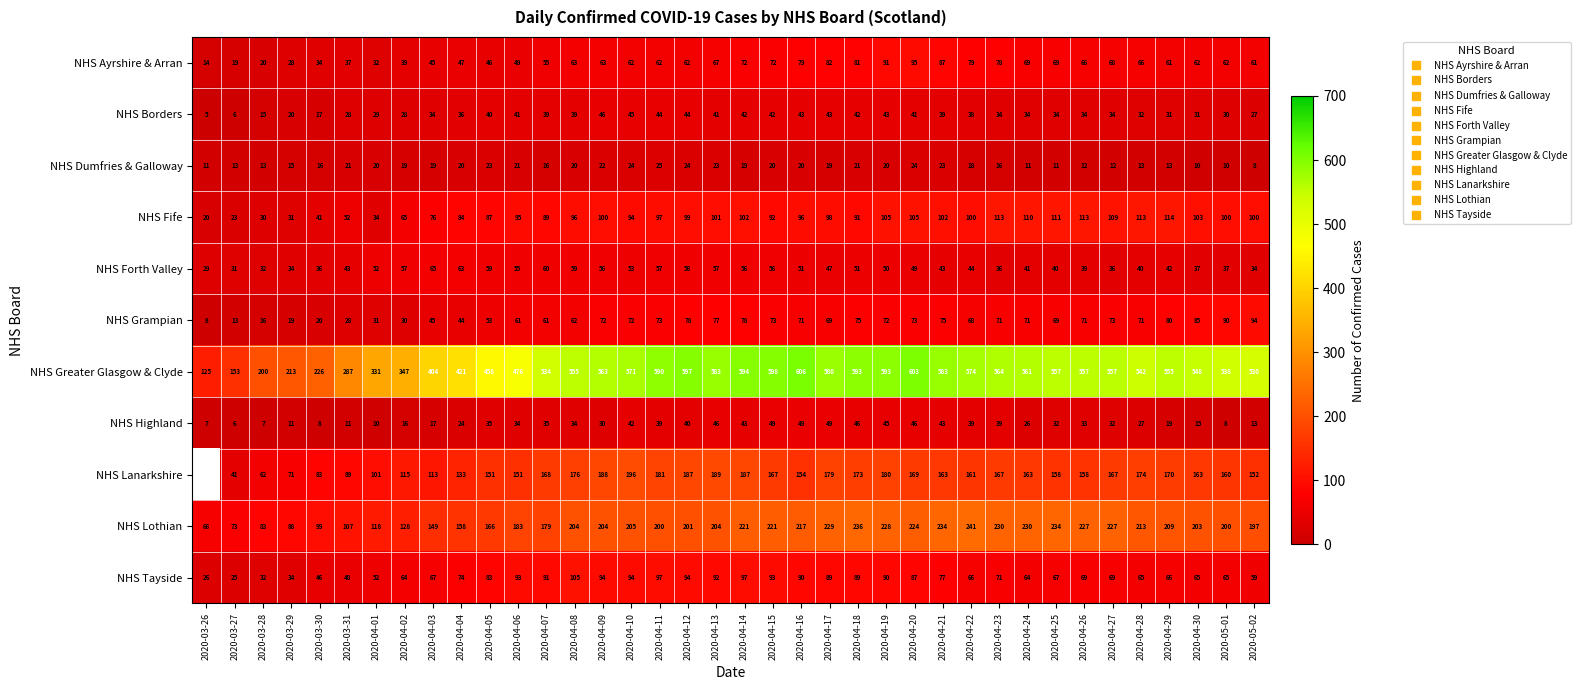

How many data points in NHS Lanarkshire are above 163?

17